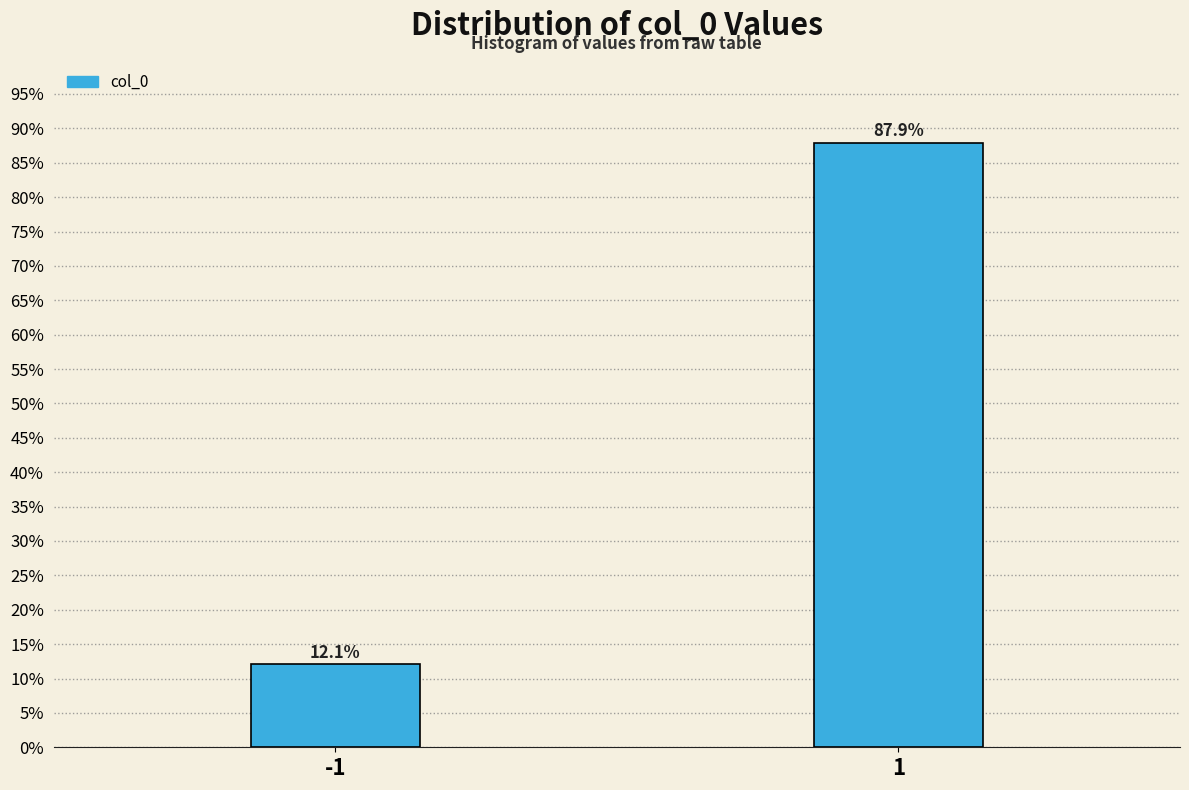

Reading left to right, transcribe all the data shown in this chart.

-1=12.1	1=87.9